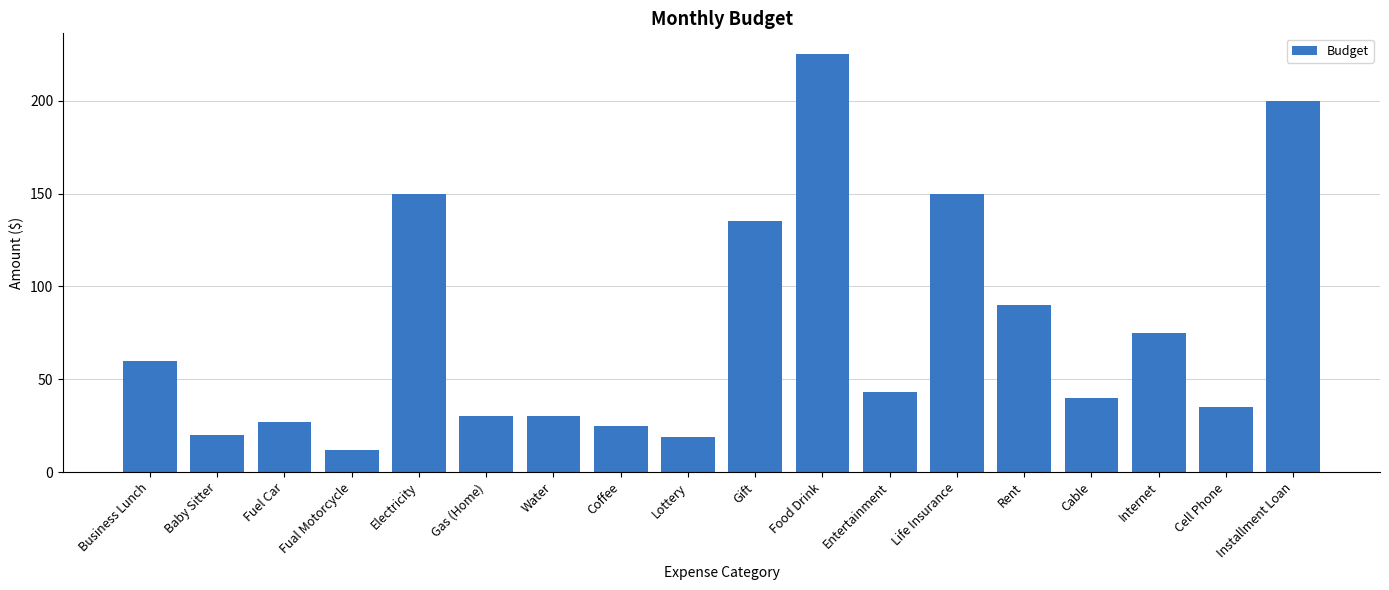

Where is the data nearest to the value 118?

Gift